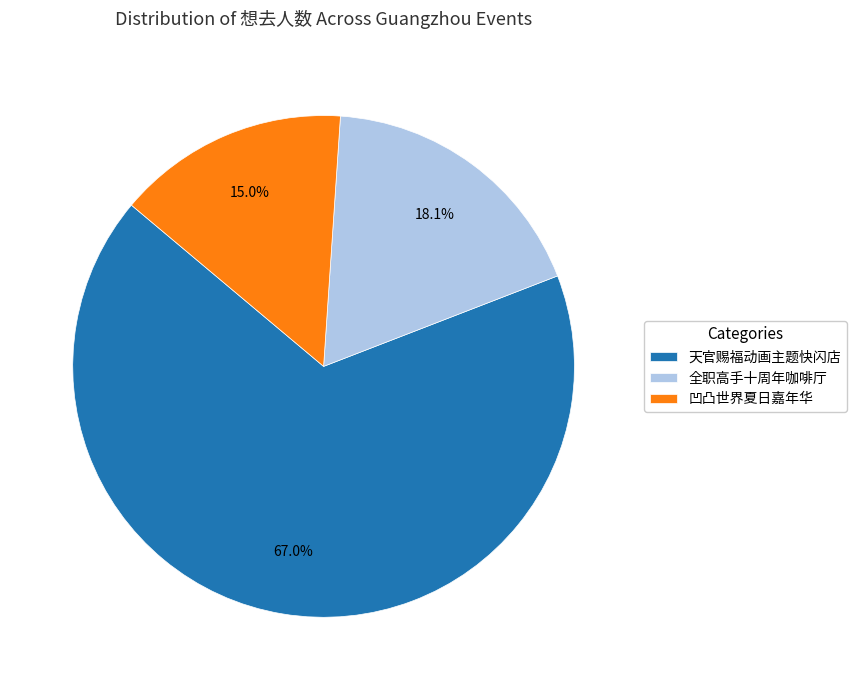

Which has a higher value, 天官赐福动画主题快闪店 or 凹凸世界夏日嘉年华?

天官赐福动画主题快闪店